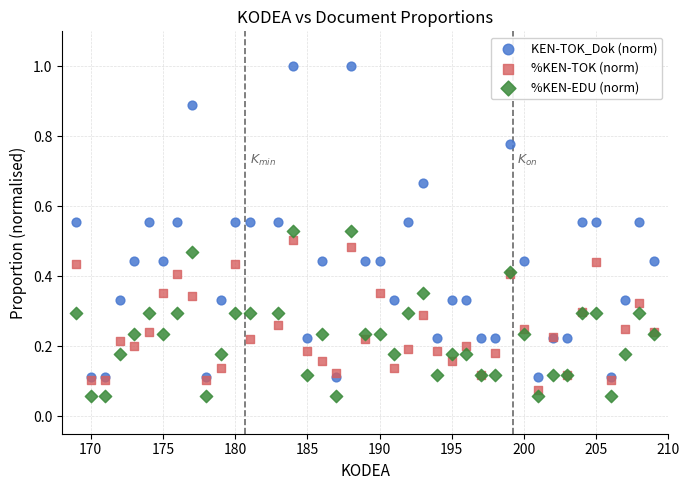

What are all the series names shown in the legend?

KEN-TOK_Dok (norm), %KEN-TOK (norm), %KEN-EDU (norm)